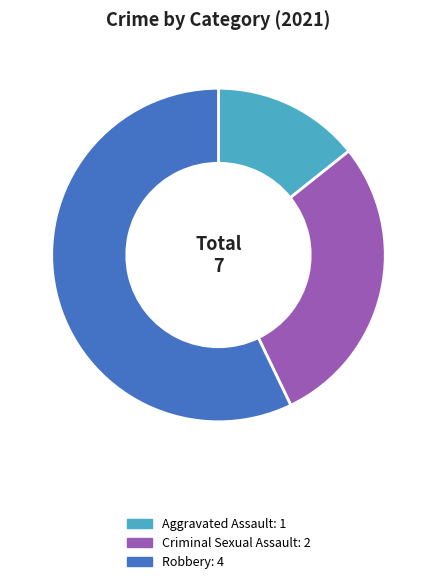

Is there a majority slice in this chart?

Yes